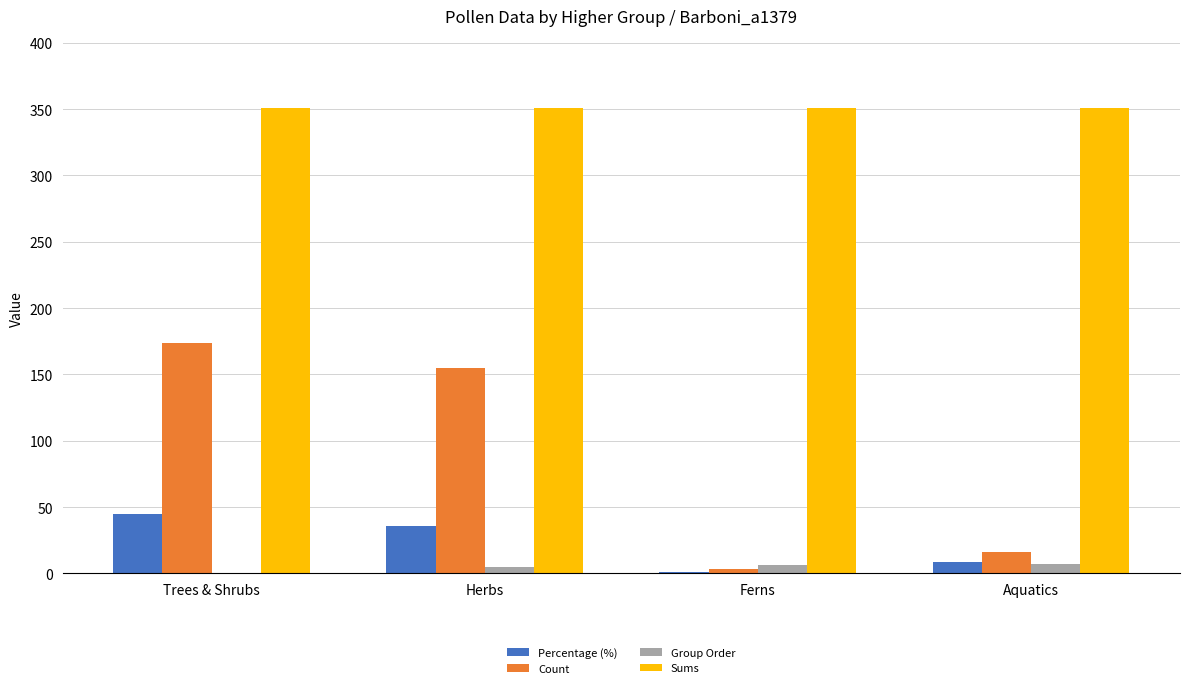

Between Trees & Shrubs and Ferns, which series saw the biggest shift?

Count